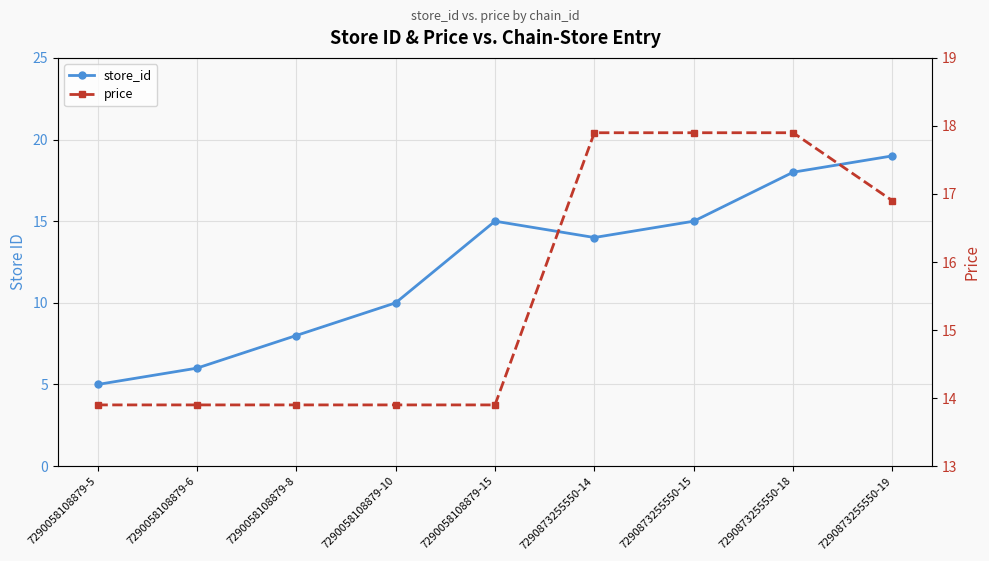

Reading left to right, extract all data points from this chart.

store_id: 7290058108879-5=5.0	7290058108879-6=6.0	7290058108879-8=8.0	7290058108879-10=10.0	7290058108879-15=15.0	7290873255550-14=14.0	7290873255550-15=15.0	7290873255550-18=18.0	7290873255550-19=19.0
price: 7290058108879-5=13.9	7290058108879-6=13.9	7290058108879-8=13.9	7290058108879-10=13.9	7290058108879-15=13.9	7290873255550-14=17.9	7290873255550-15=17.9	7290873255550-18=17.9	7290873255550-19=16.9